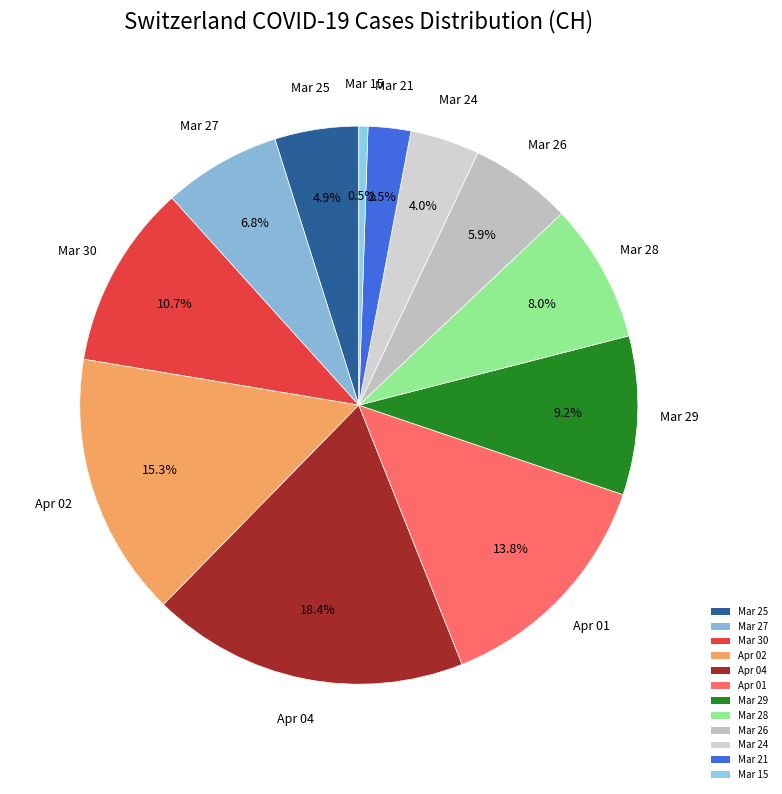

Rank the categories by value from lowest to highest.

2020-03-15, 2020-03-21, 2020-03-24, 2020-03-25, 2020-03-26, 2020-03-27, 2020-03-28, 2020-03-29, 2020-03-30, 2020-04-01, 2020-04-02, 2020-04-04